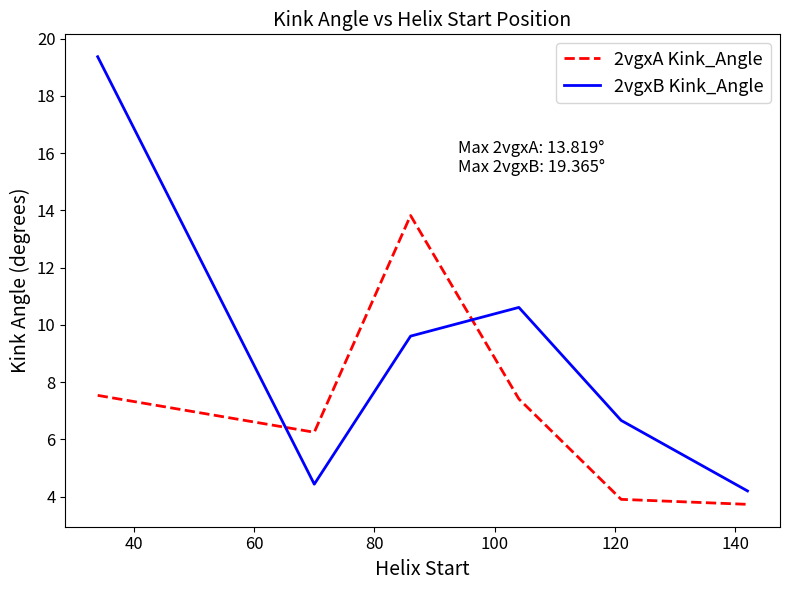

What is the maximum value shown in the chart?

19.4